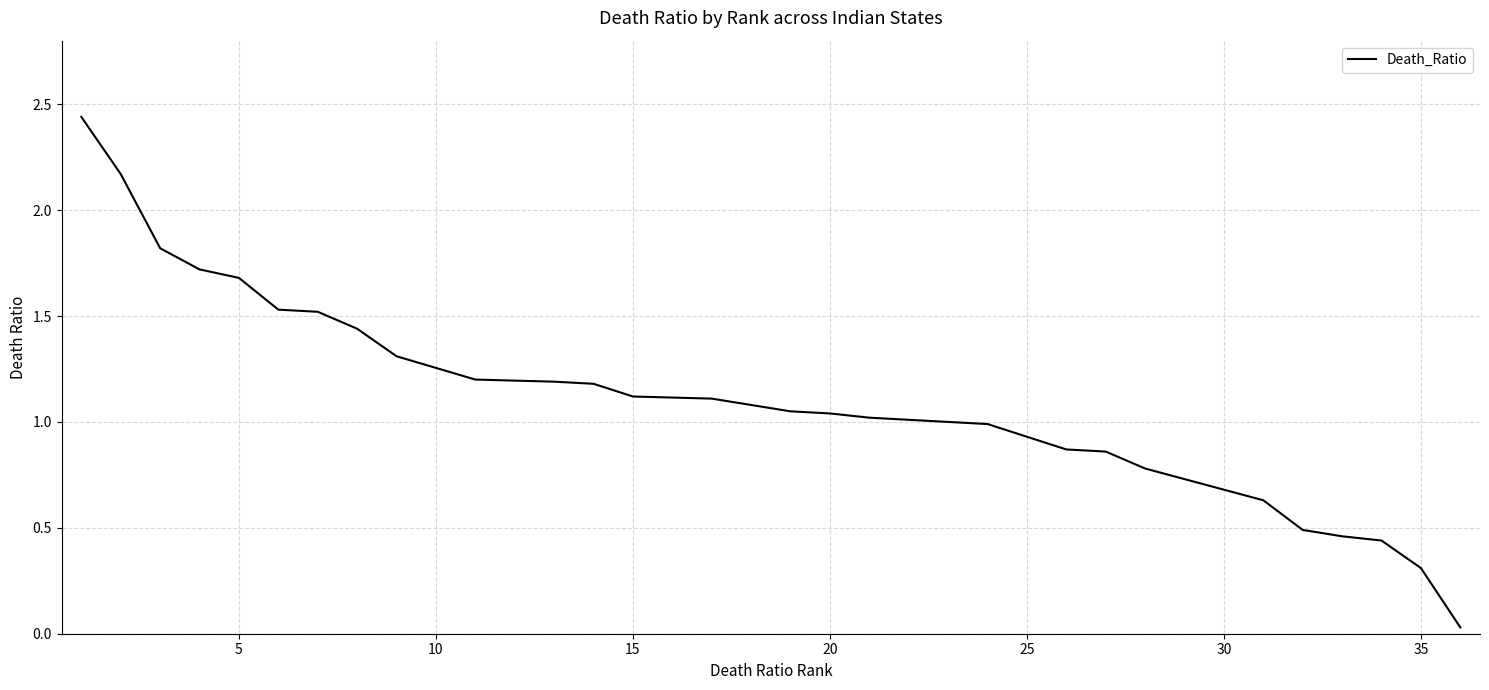

How many lines are shown in the chart?

1